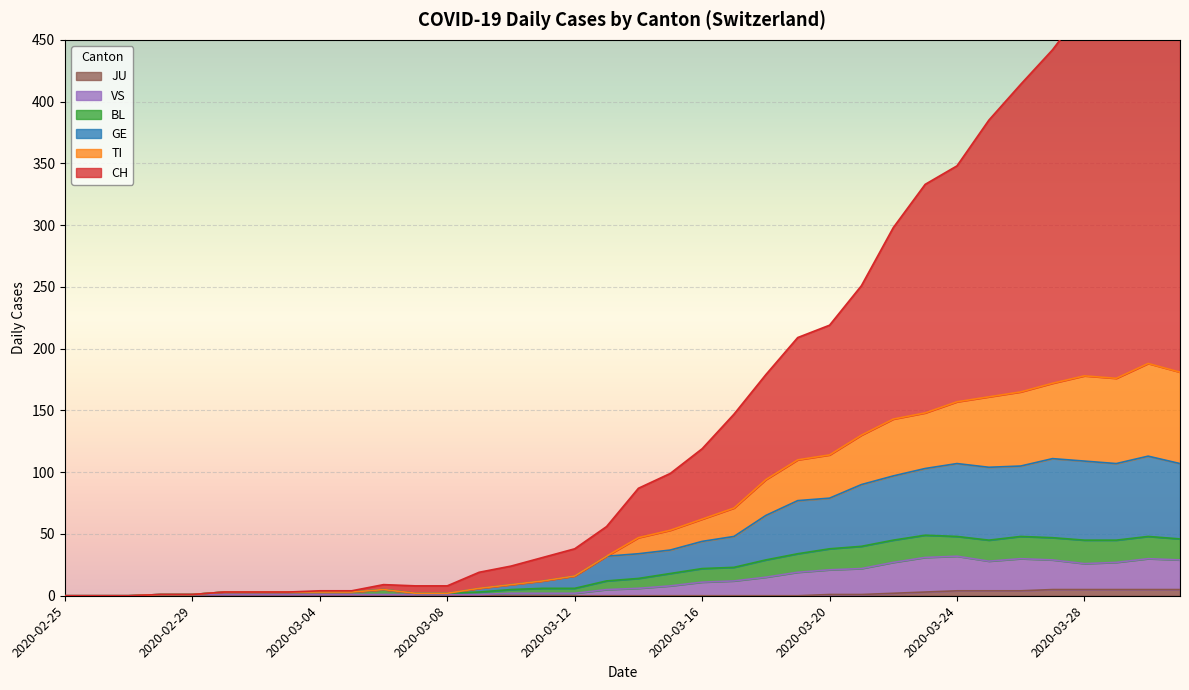

True or false: GE and BL intersect in this chart.

False